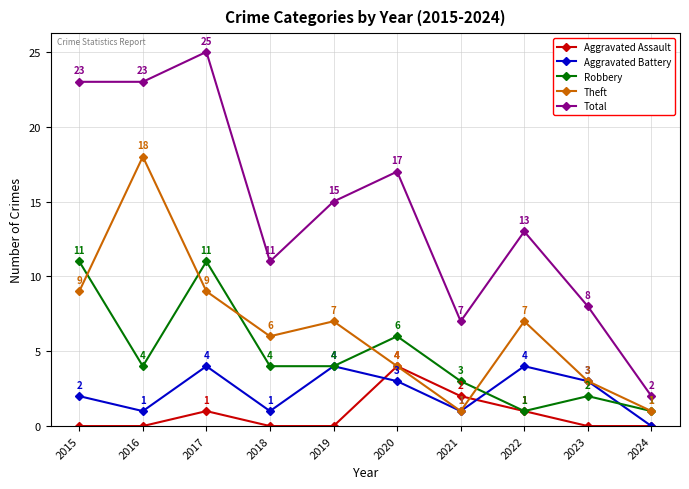

Which series changed the most between 2016 and 2024?

Total